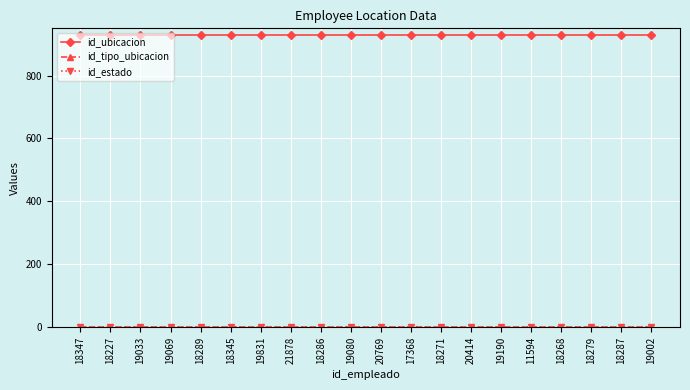

Which series has the largest total across all categories?

id_ubicacion